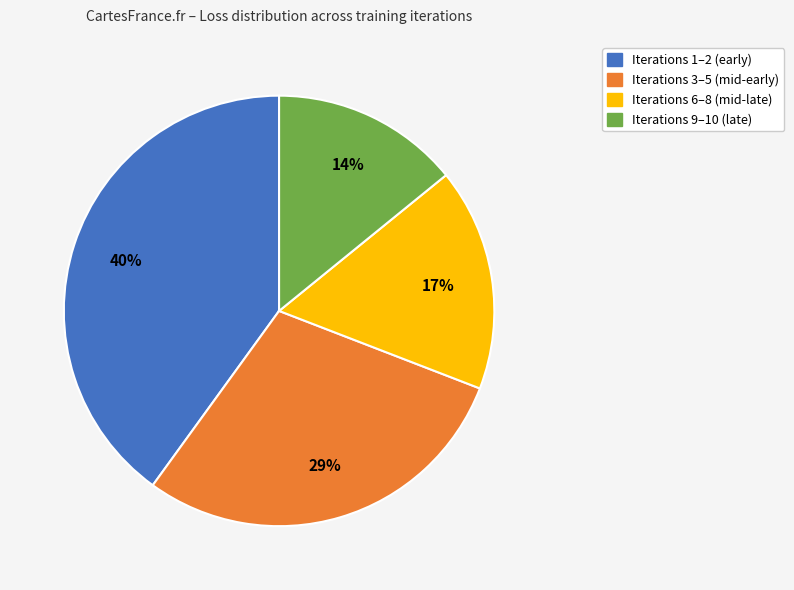

To the nearest percent, what is the average slice percentage?

25%